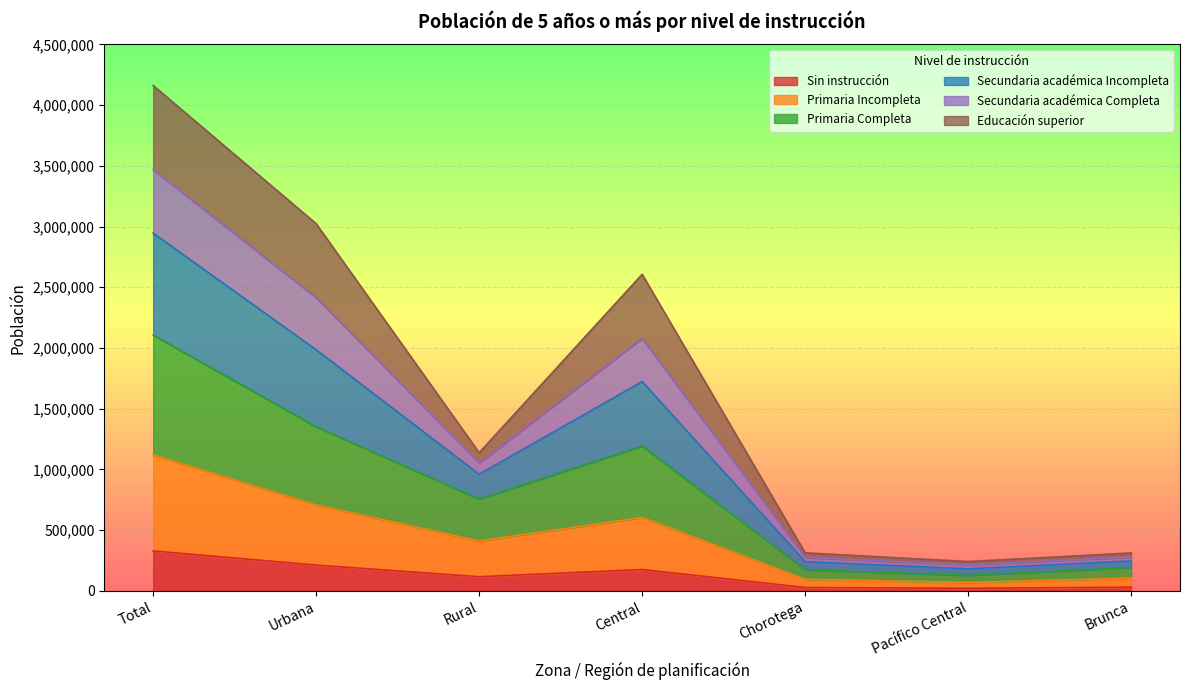

What is the highest value of the Sin instrucción series?

329146